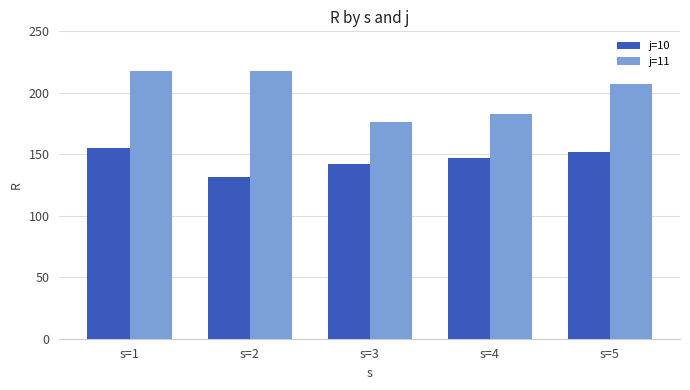

True or false: j=11 has a value of 176.5 at s=3.

True